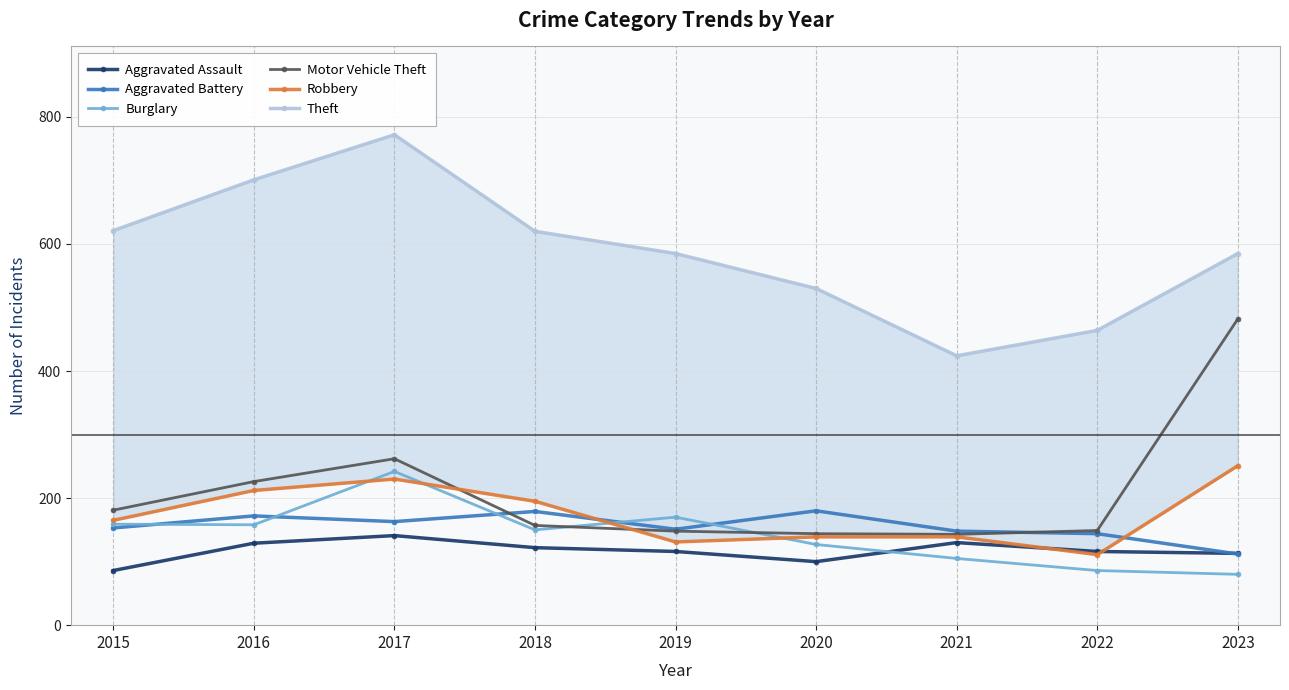

Reading right to left, extract all data points from this chart.

Aggravated Assault: 2023=113	2022=116	2021=130	2020=100	2019=116	2018=122	2017=141	2016=129	2015=86
Aggravated Battery: 2023=112	2022=144	2021=148	2020=180	2019=151	2018=179	2017=163	2016=172	2015=153
Burglary: 2023=80	2022=86	2021=105	2020=127	2019=170	2018=150	2017=242	2016=158	2015=159
Motor Vehicle Theft: 2023=482	2022=149	2021=143	2020=144	2019=148	2018=157	2017=262	2016=226	2015=181
Robbery: 2023=251	2022=111	2021=139	2020=139	2019=131	2018=195	2017=230	2016=212	2015=165
Theft: 2023=585	2022=464	2021=424	2020=530	2019=585	2018=620	2017=772	2016=701	2015=621